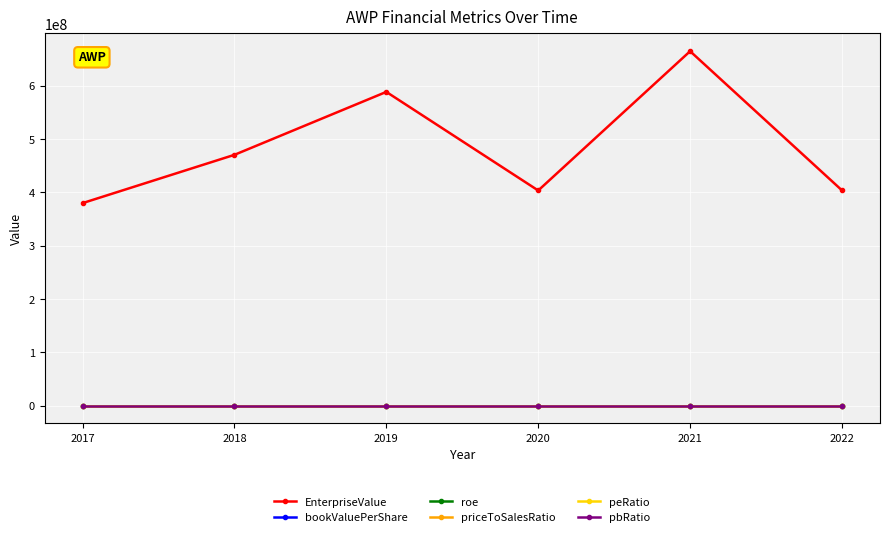

What is the average value of the bookValuePerShare series?

6.2